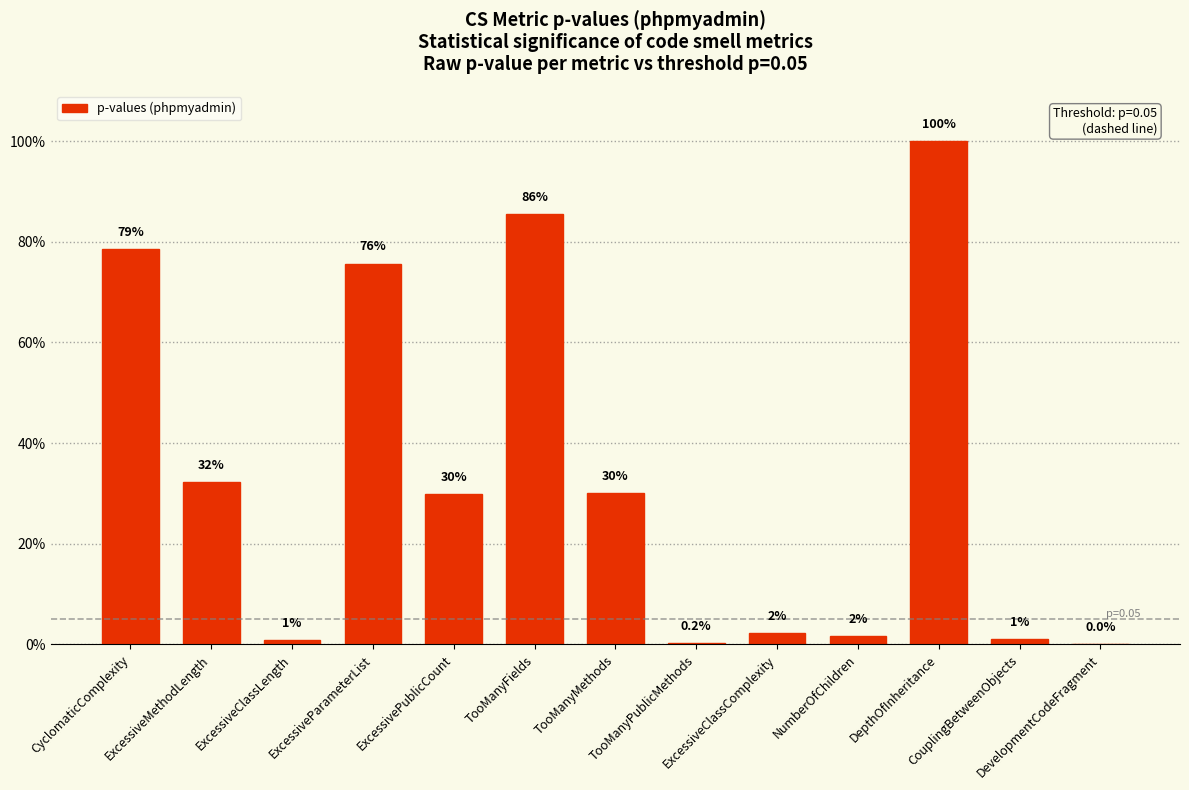

Which label corresponds to the smallest value in the chart?

DevelopmentCodeFragment